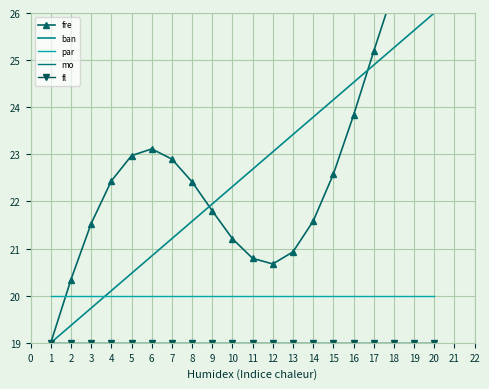

Rank the series at 6 from highest to lowest value.

fre, ban, par, mo, fl